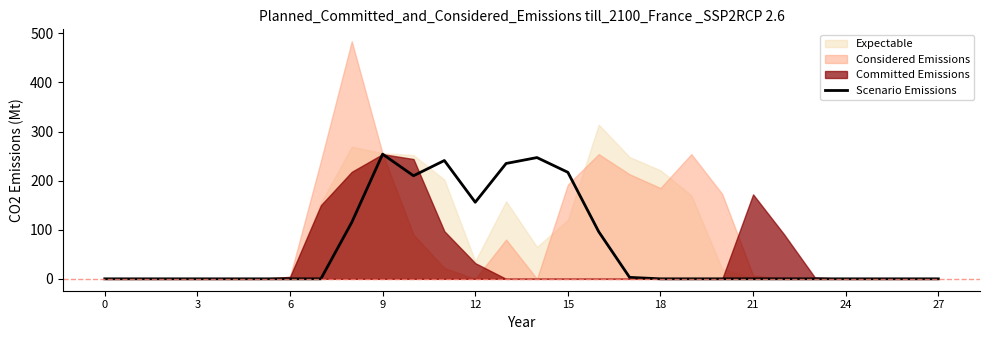

Reading right to left, transcribe all the data shown in this chart.

0	0	0	0	0	0	0	0	0	0	3	96	217	247	235	156	241	210	254	115	0	0	0	0	0	0	0	0